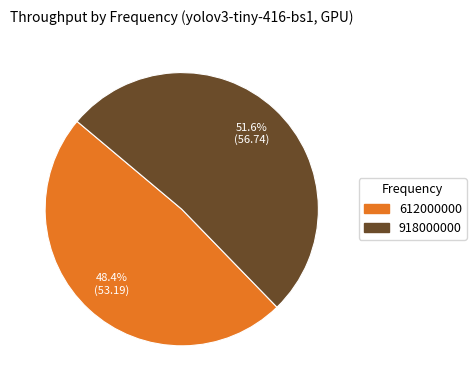

What percentage is NOT represented by 612000000?

51.6%